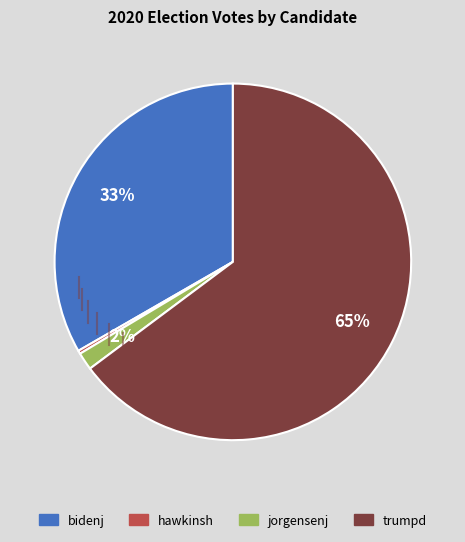

Count the number of slices in the pie.

4